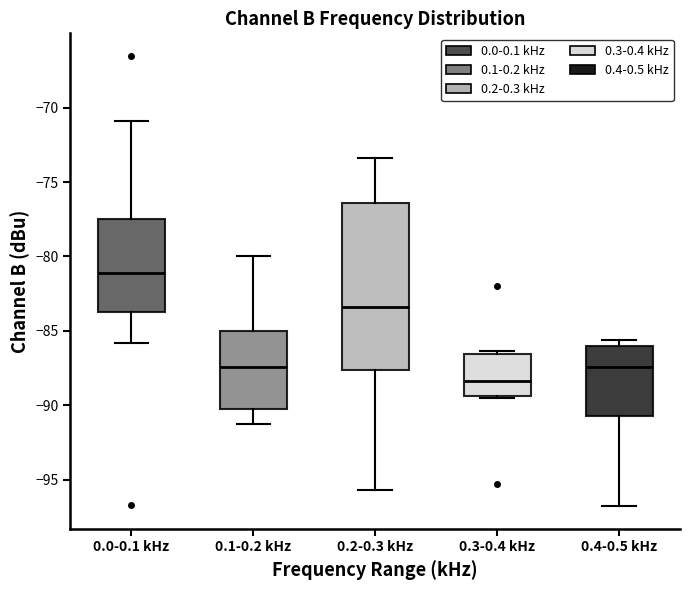

Which box has the highest median line?

0.0-0.1 kHz